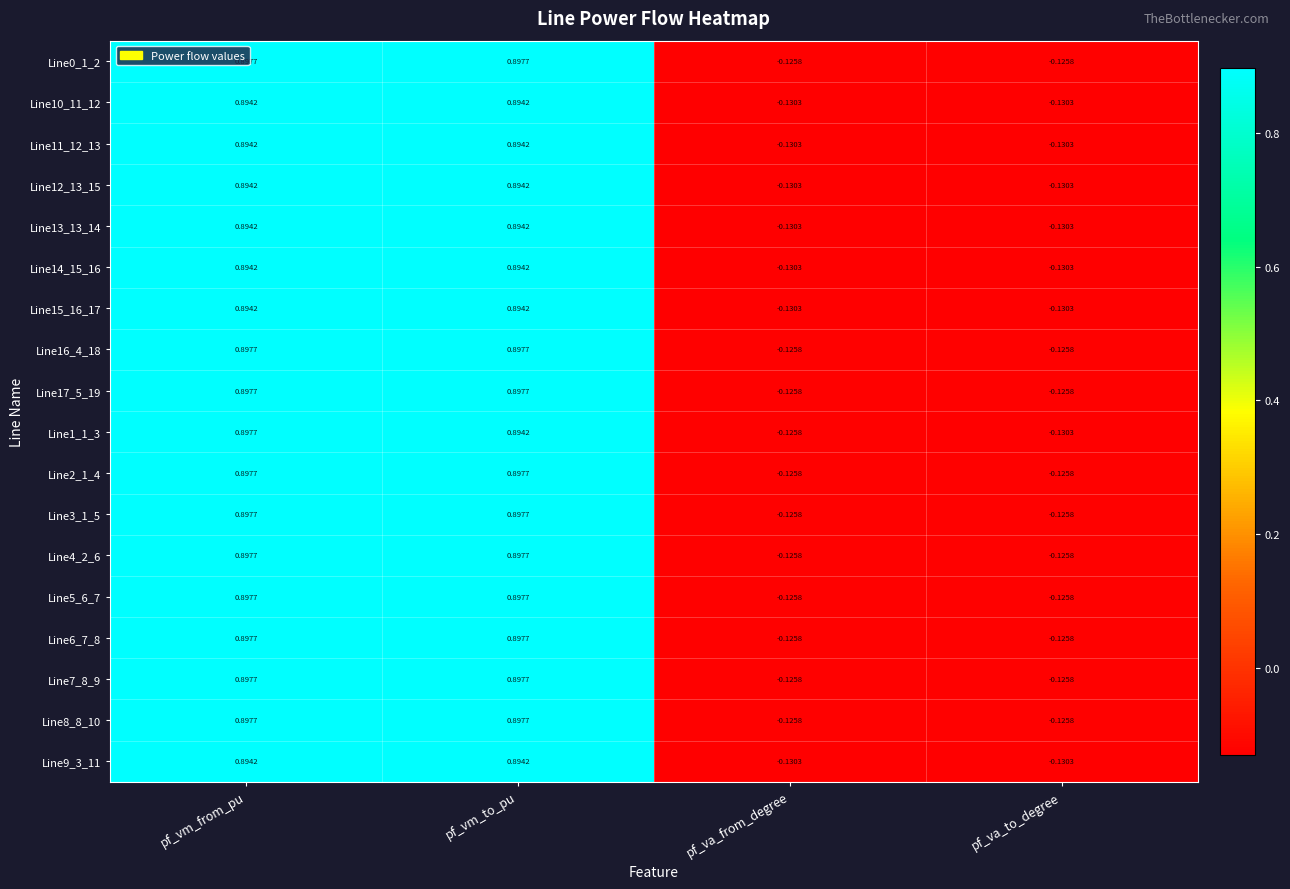

At which label does Line16_4_18 first exceed 0?

pf_vm_from_pu